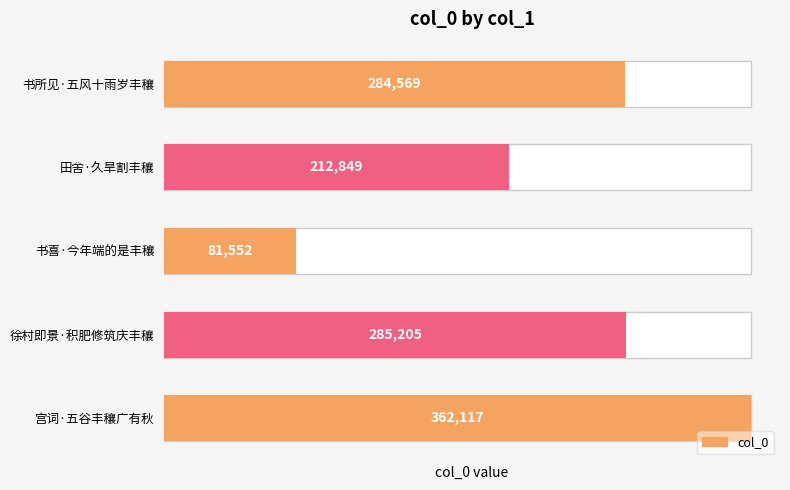

Reading left to right, transcribe all the data shown in this chart.

284569	212849	81552	285205	362117